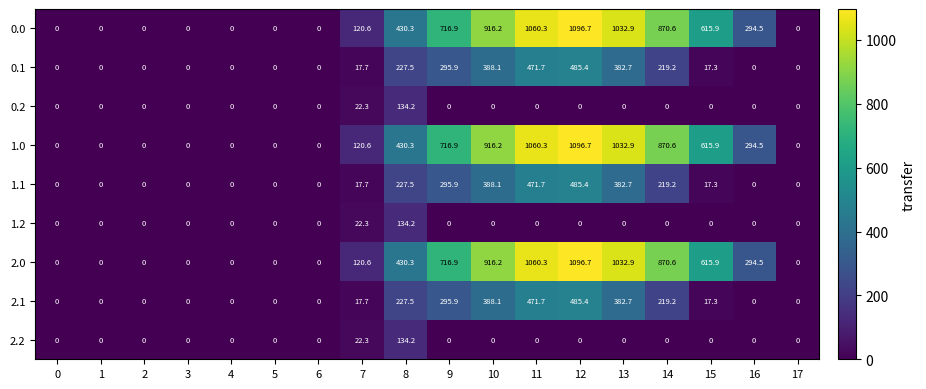

What is the difference between the maximum and minimum values in the 0.0 series?

1096.7